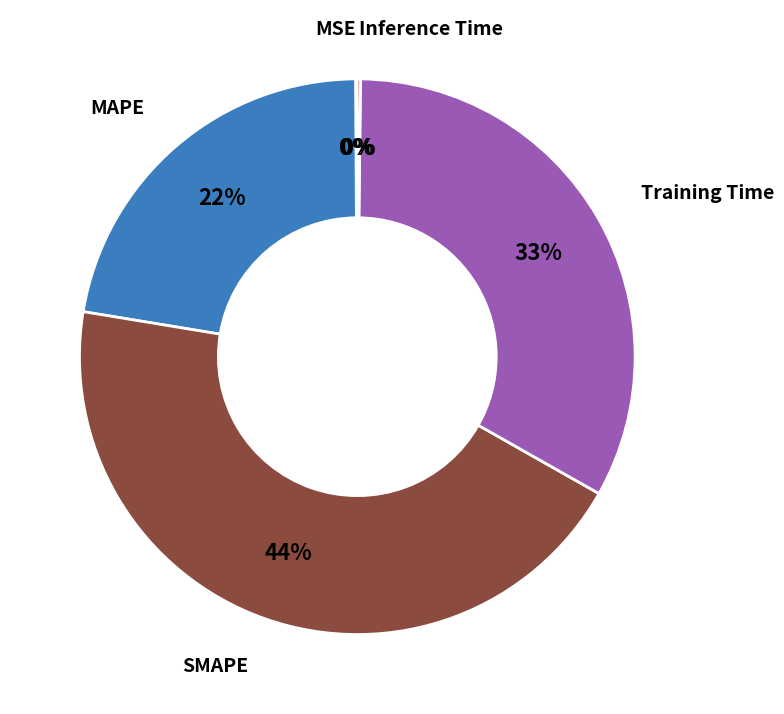

Is there a majority slice in this chart?

No